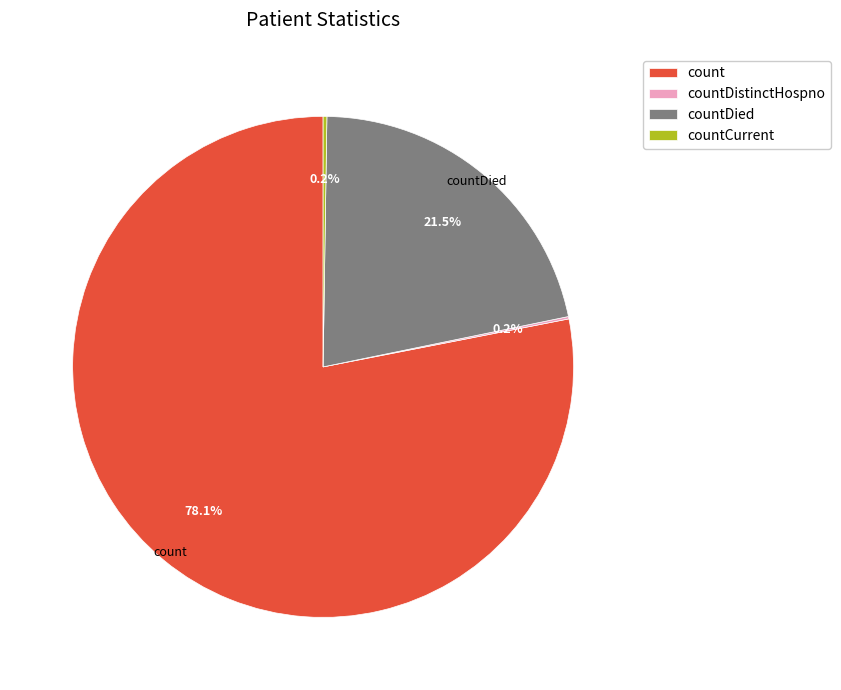

What percentage is NOT represented by count?

21.9%